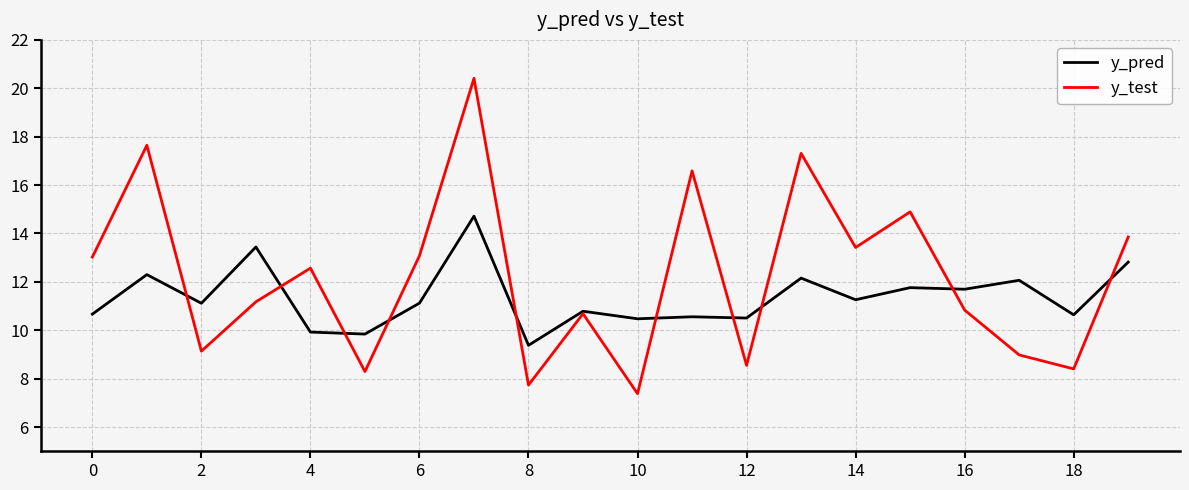

Rank the series by their average value, from highest to lowest.

y_test, y_pred